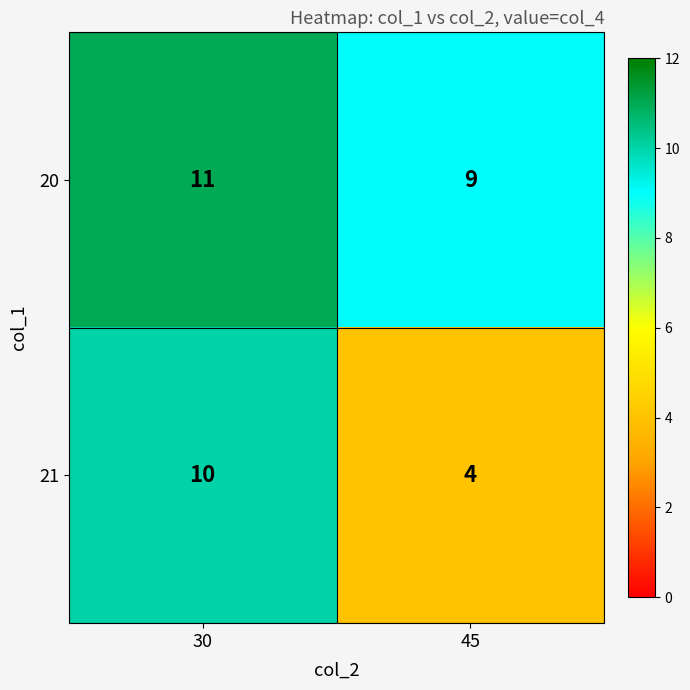

Read the 21 value at 45.

4